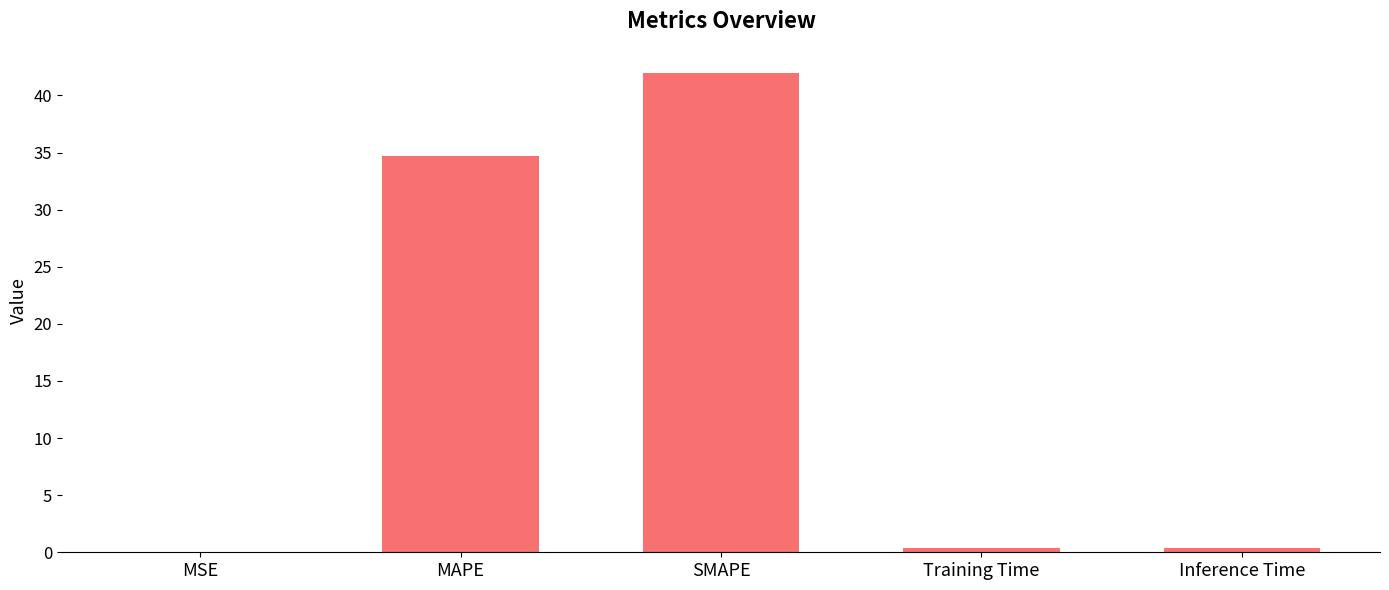

What is the difference between the values at Training Time and SMAPE?

41.6